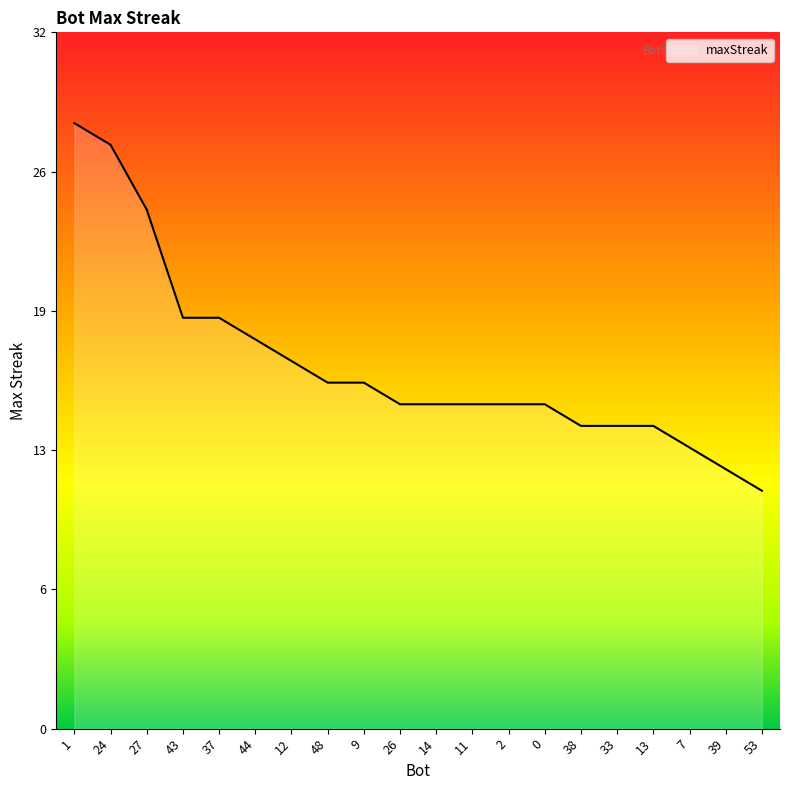

Does the chart have visible grid lines?

No